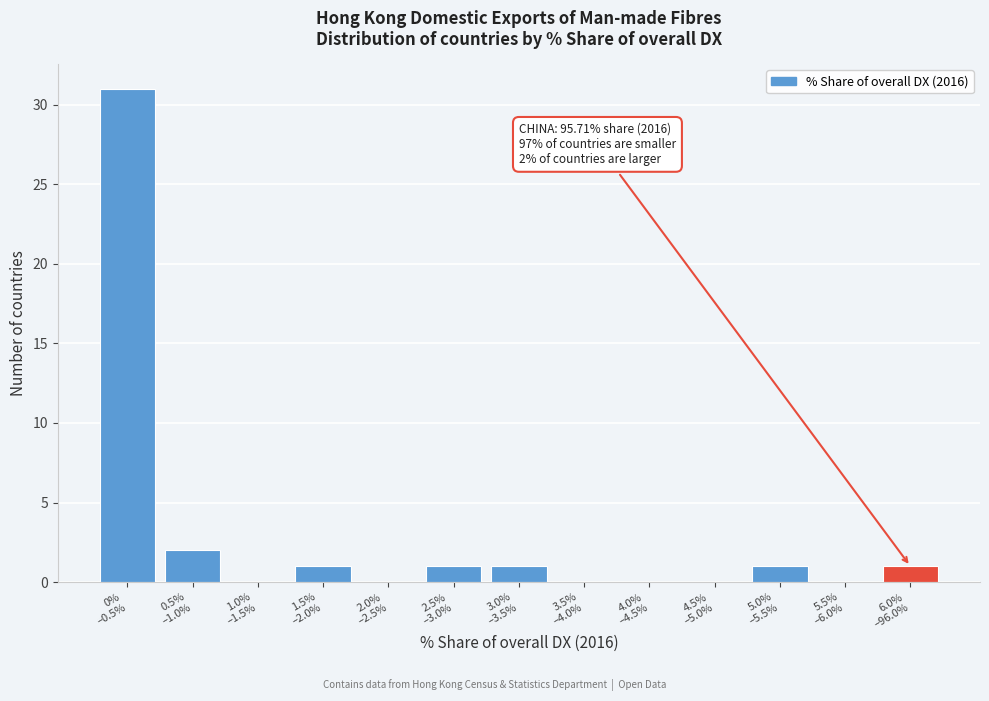

What is the greatest value displayed?

31